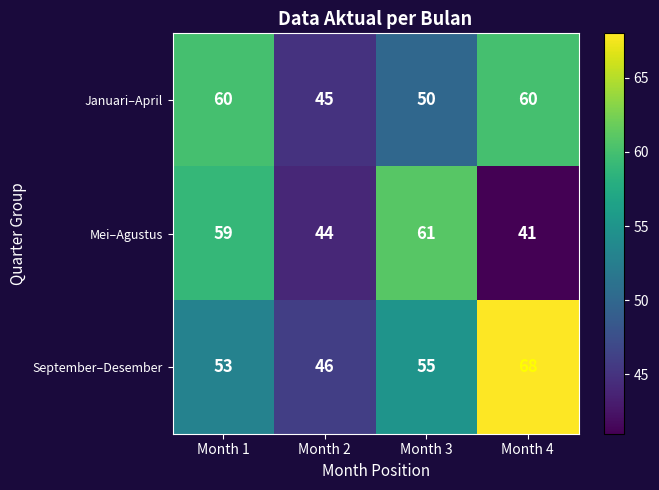

What value does the Mei–Agustus series have at Month 3, to the nearest 10?

60